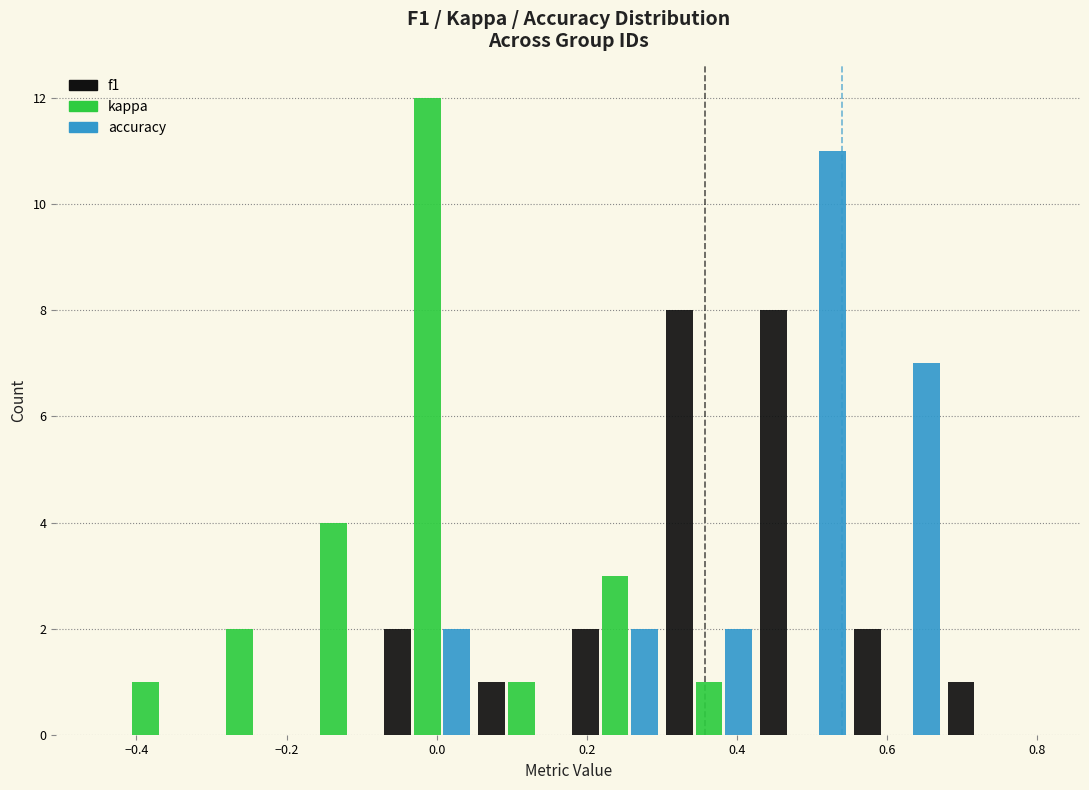

Reading left to right, transcribe this chart: for each range on the x-axis, give the height of each series' bar. Neither the bar edges nor the heights are printed on the chart, so give them approximately, as read against the axes.

-0.450 to -0.325: f1=0	kappa=1	accuracy=0
-0.325 to -0.200: f1=0	kappa=2	accuracy=0
-0.200 to -0.075: f1=0	kappa=4	accuracy=0
-0.075 to 0.050: f1=2	kappa=12	accuracy=2
0.050 to 0.175: f1=1	kappa=1	accuracy=0
0.175 to 0.300: f1=2	kappa=3	accuracy=2
0.300 to 0.425: f1=8	kappa=1	accuracy=2
0.425 to 0.550: f1=8	kappa=0	accuracy=11
0.550 to 0.675: f1=2	kappa=0	accuracy=7
0.675 to 0.800: f1=1	kappa=0	accuracy=0